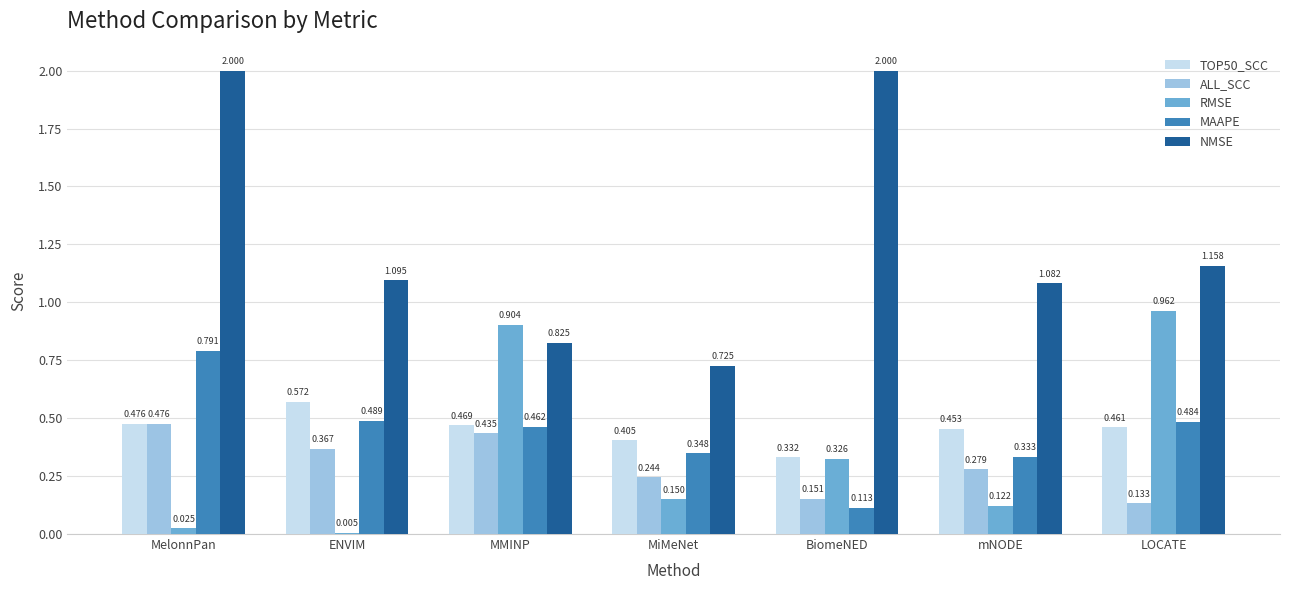

Which series has the widest spread of values?

NMSE